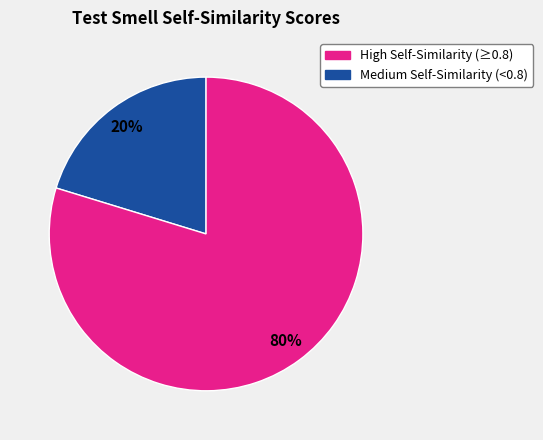

How many segments does this pie chart have?

2